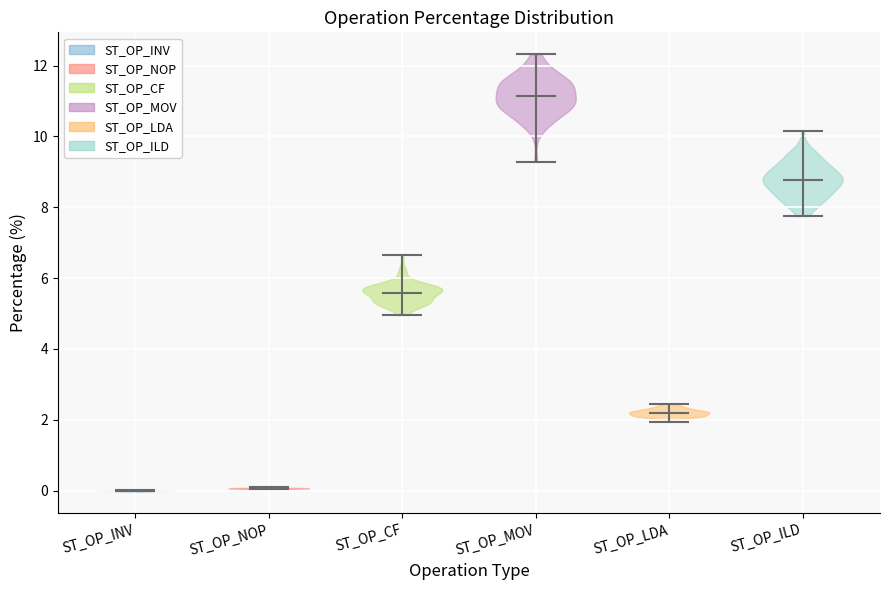

What is the lowest point the violin for ST_OP_LDA reaches on the y-axis? The values are not printed on the chart, so give them approximately, as read against the axis.

2.0